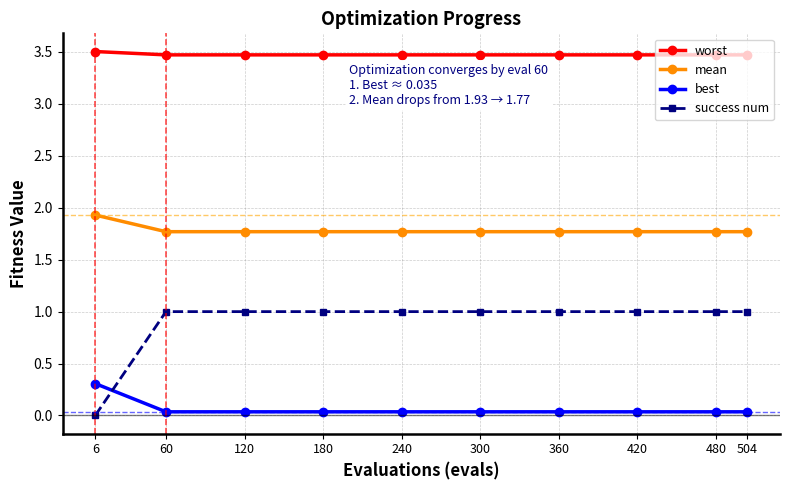

Does the chart have visible grid lines?

Yes